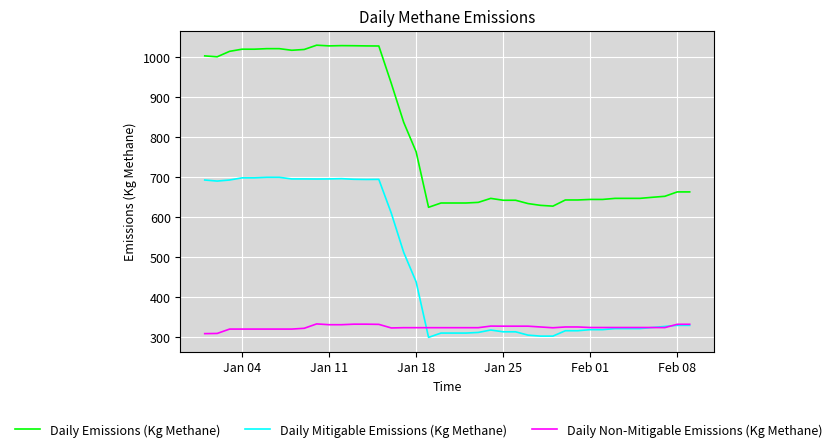

Rank the series by their maximum value, from lowest to highest.

Daily Non-Mitigable Emissions (Kg Methane), Daily Mitigable Emissions (Kg Methane), Daily Emissions (Kg Methane)